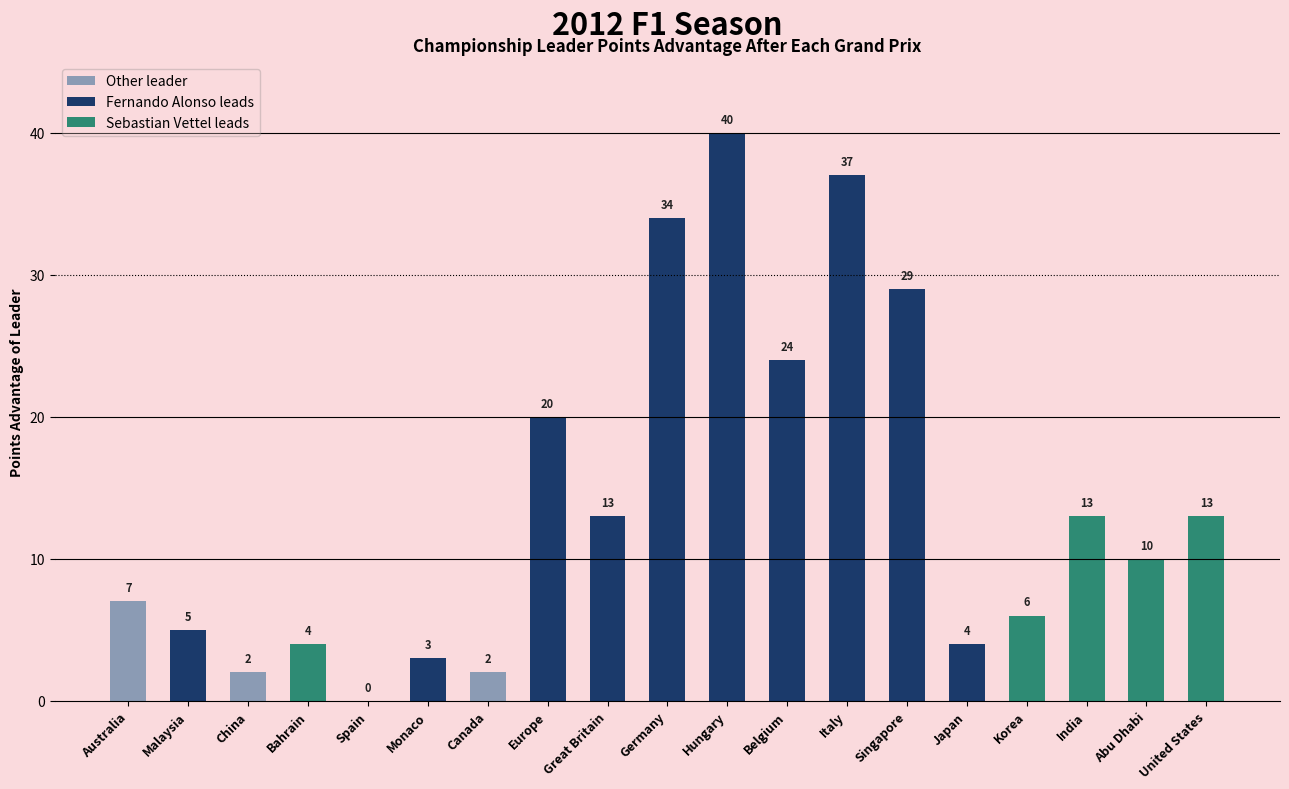

What is the sum of the Round values at Singapore and Bahrain?

18